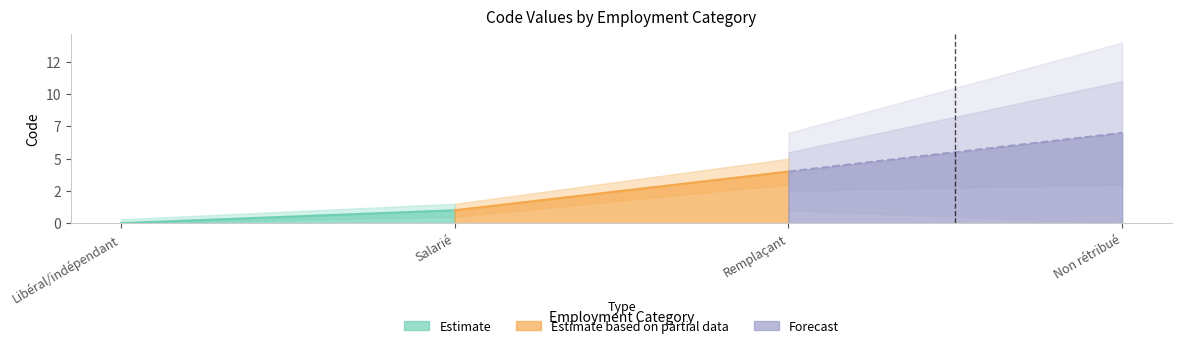

List the labels in order of value, smallest first.

Libéral/indépendant, Salarié, Remplaçant, Non rétribué